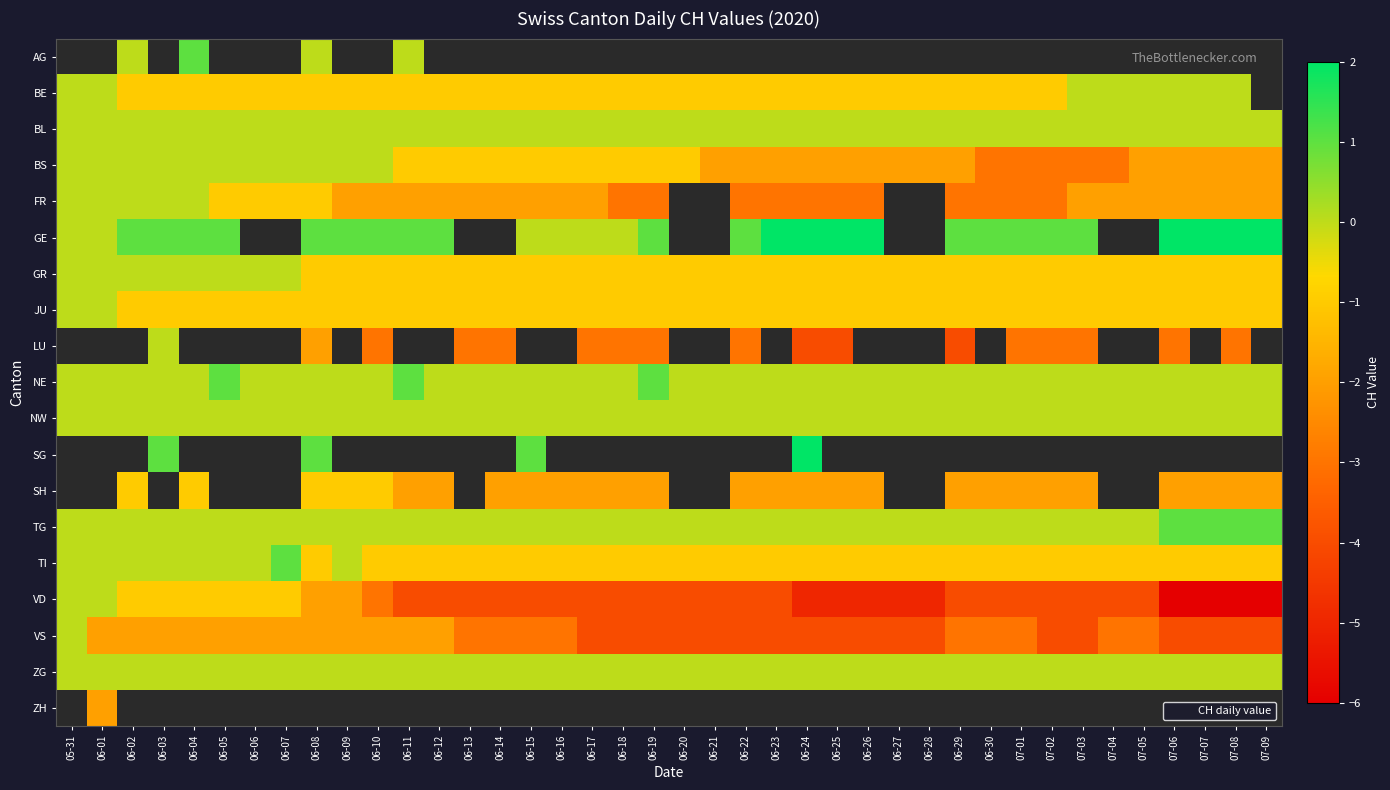

What is the difference between the maximum and minimum values in the NE series?

1.0